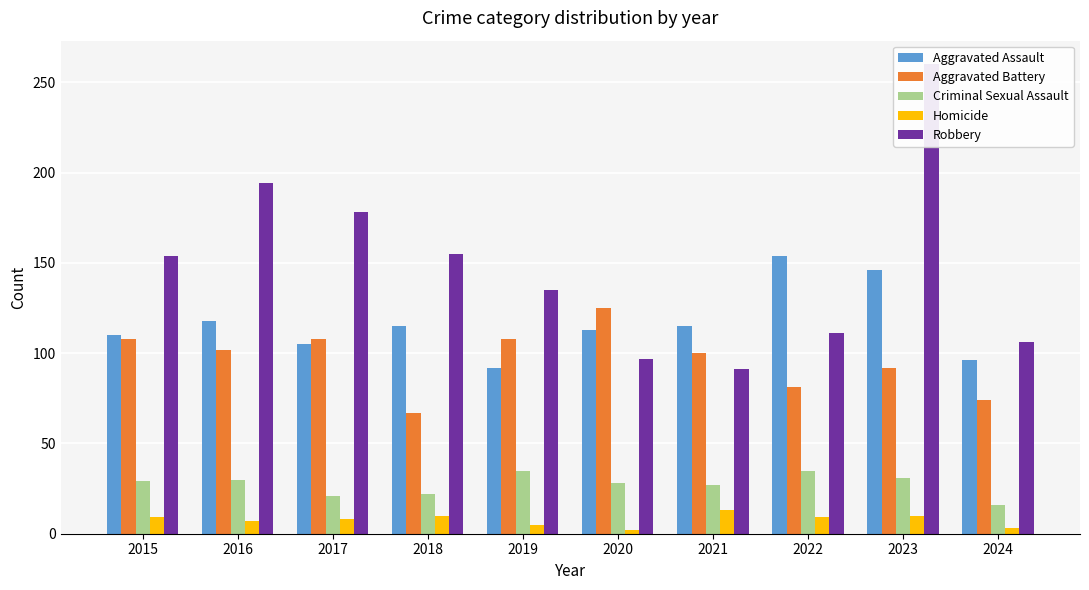

What is the difference between the maximum and minimum values in the Homicide series?

11